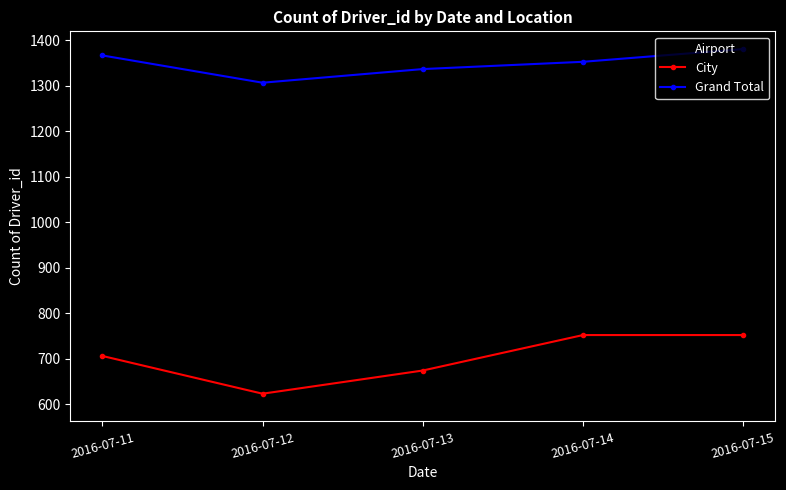

What is the difference between the maximum and minimum values in the City series?

129